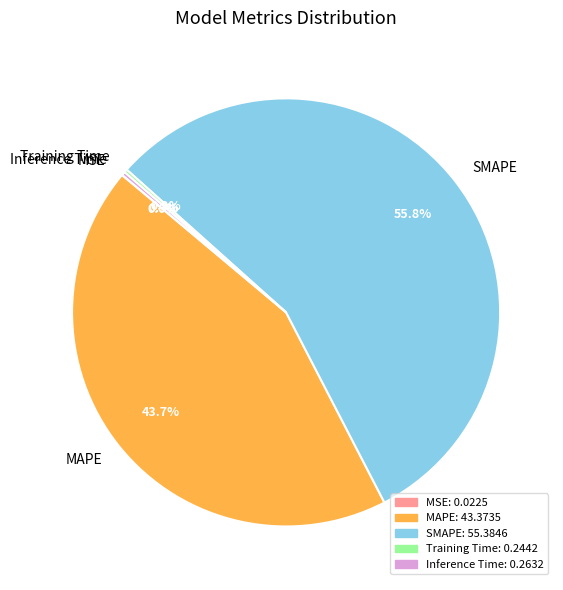

What is the largest slice in the pie chart?

SMAPE